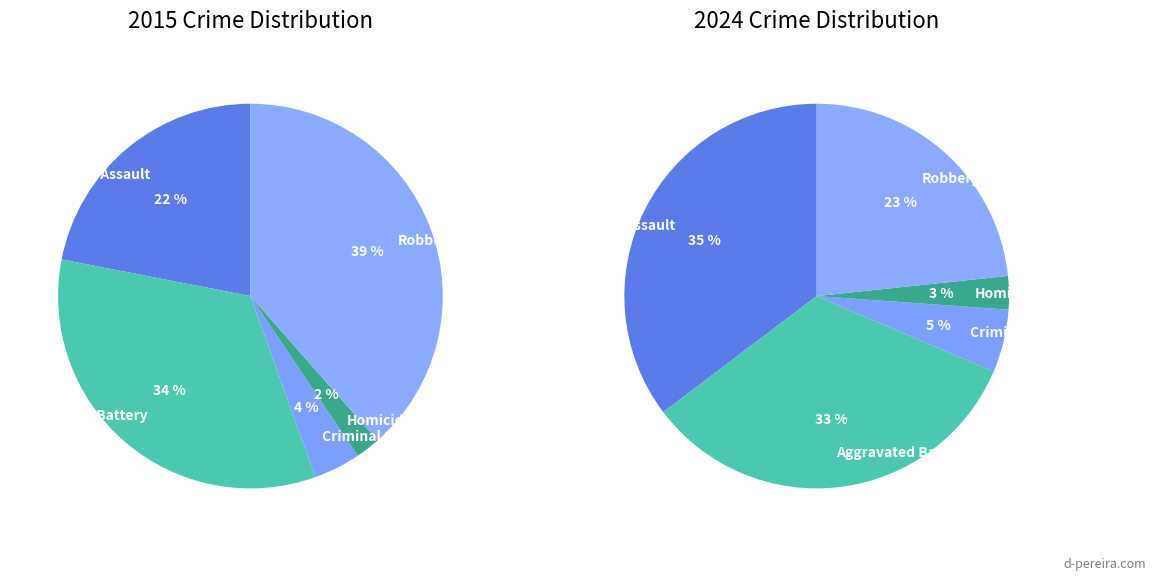

How many segments does this pie chart have?

5